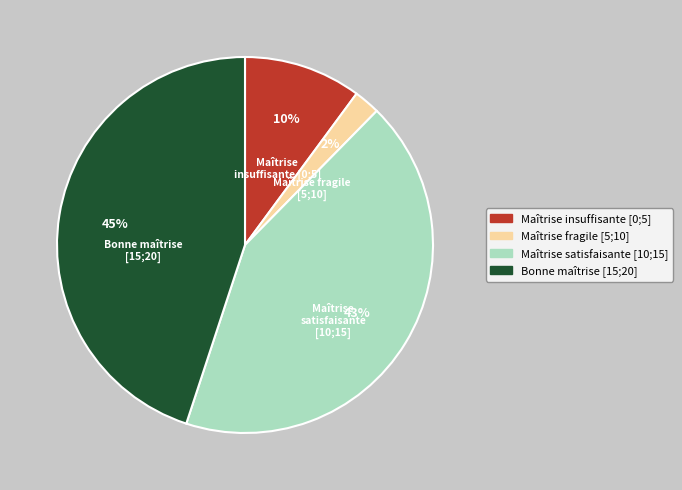

How many segments does this pie chart have?

4